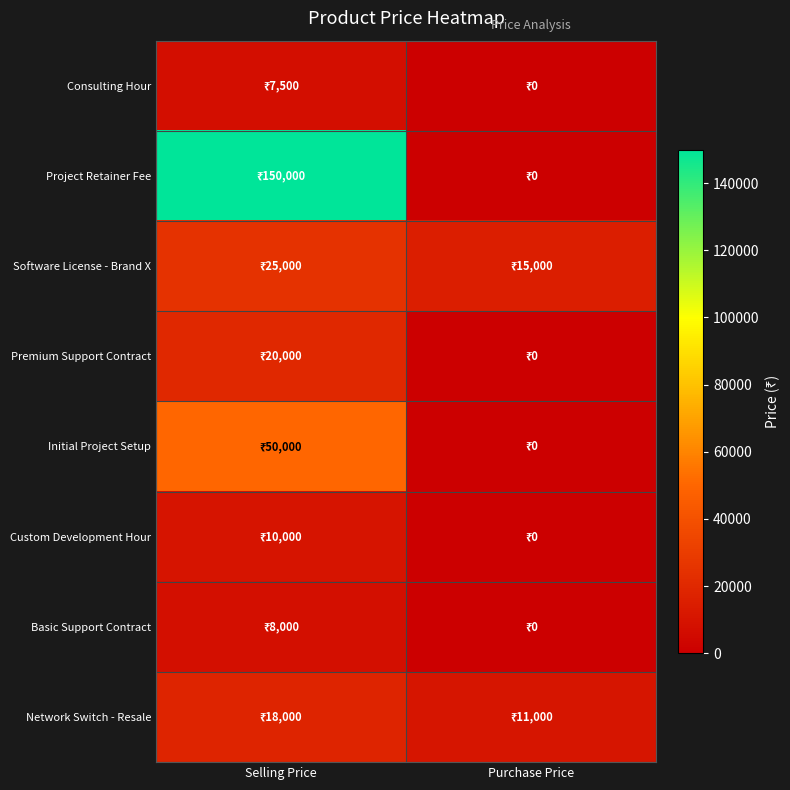

What is the difference between the highest and lowest values at Purchase Price?

15000